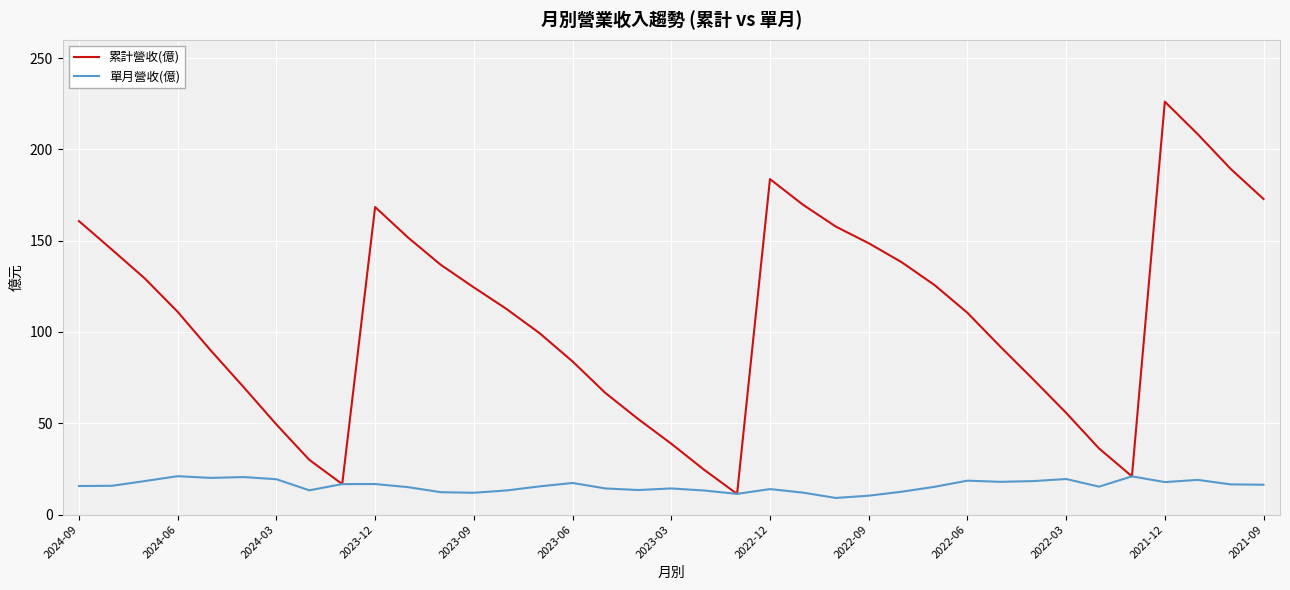

Which series has the largest total across all categories?

累計營收(億)